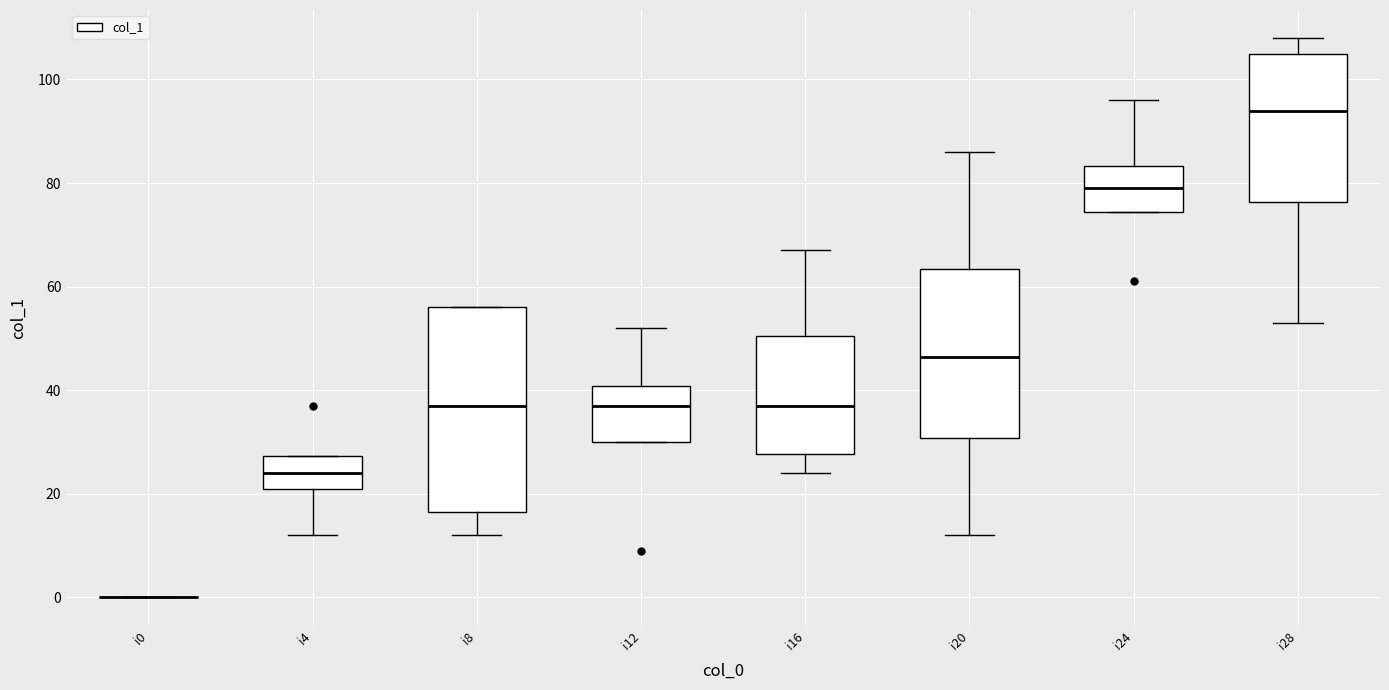

Reading left to right, read every box against the y-axis: the position of its median line, the range the box covers, and the ends of its whiskers. The values are not printed on the chart, so give them approximately, as read against the axis.

i0: box collapsed to a line at 0, whiskers 0 to 0
i4: median 24, box 22 to 28, whiskers 12 to 28
i8: median 38, box 16 to 56, whiskers 12 to 56
i12: median 38, box 30 to 40, whiskers 30 to 52
i16: median 38, box 28 to 50, whiskers 24 to 68
i20: median 46, box 30 to 64, whiskers 12 to 86
i24: median 80, box 74 to 84, whiskers 74 to 96
i28: median 94, box 76 to 106, whiskers 54 to 108